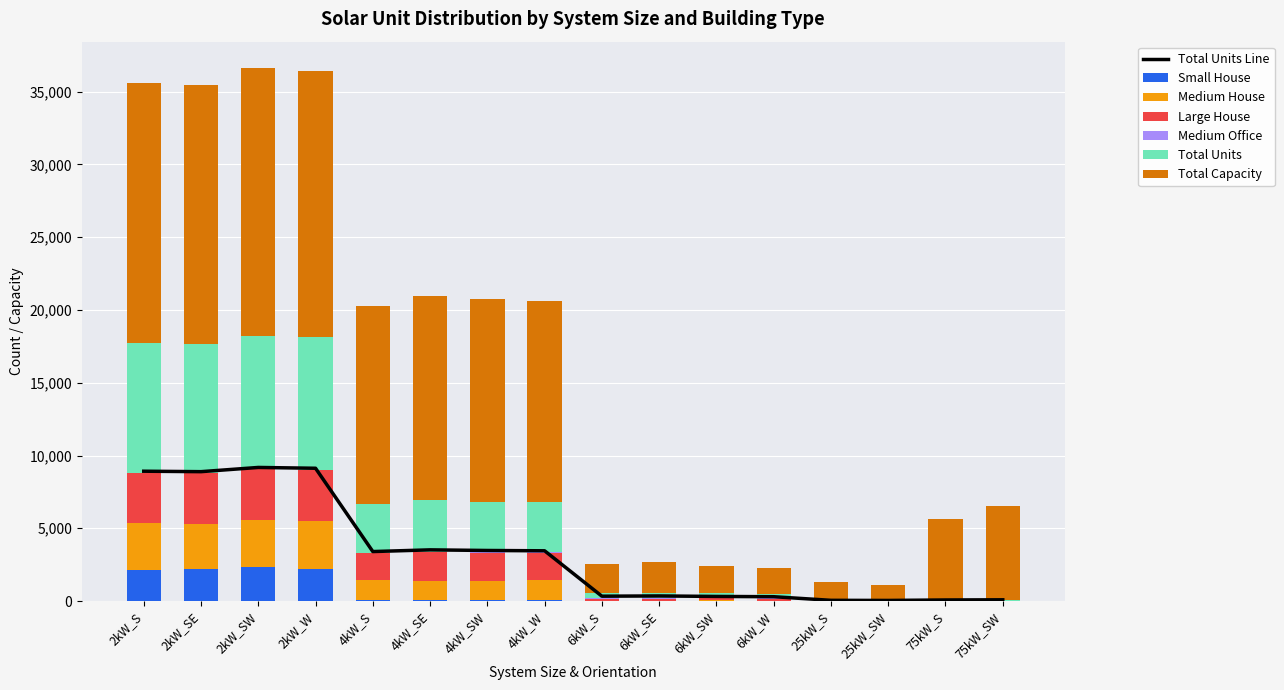

Rank the categories by Medium Office value from highest to lowest.

6kW_SE, 4kW_SE, 6kW_S, 6kW_W, 6kW_SW, 4kW_SW, 4kW_W, 4kW_S, 75kW_SW, 25kW_S, 25kW_SW, 75kW_S, 2kW_S, 2kW_SE, 2kW_SW, 2kW_W